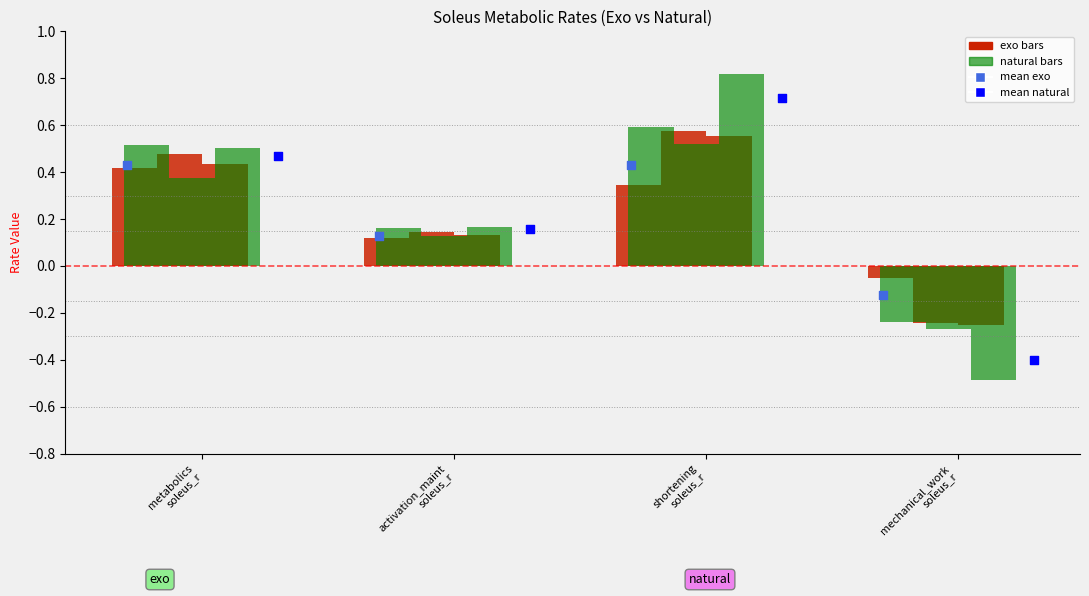

At which category is the sum across all series the highest?

shortening
soleus_r